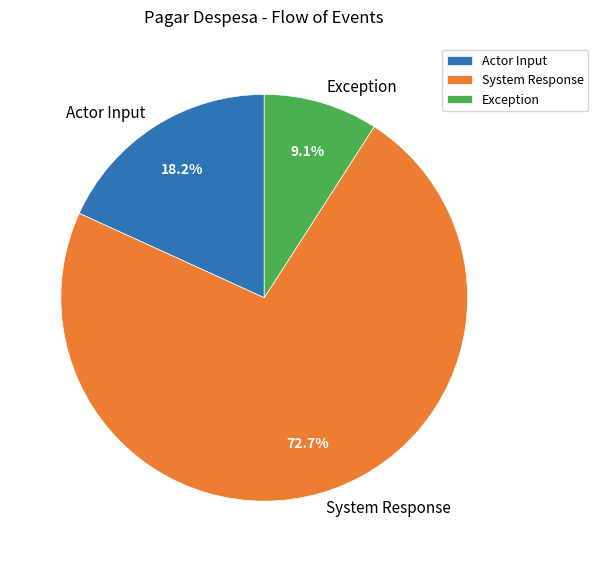

Which slice represents more than half of the pie?

System Response